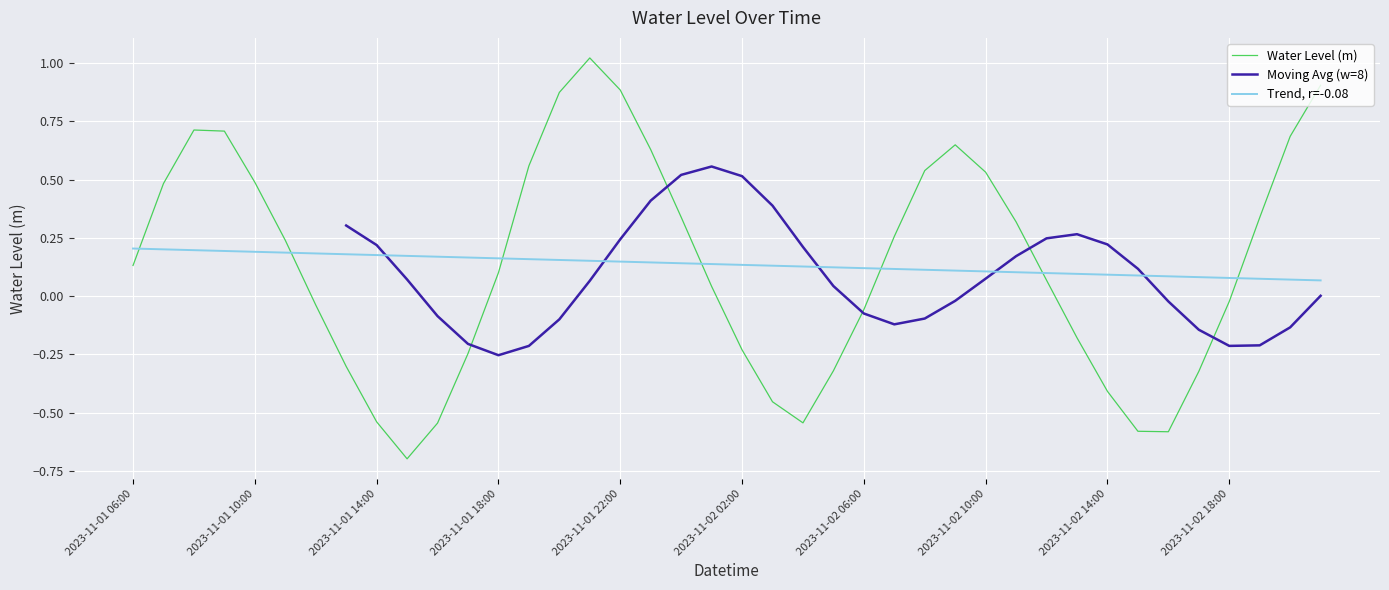

How many interior local peaks (higher than both neighbors) does the data have?

3